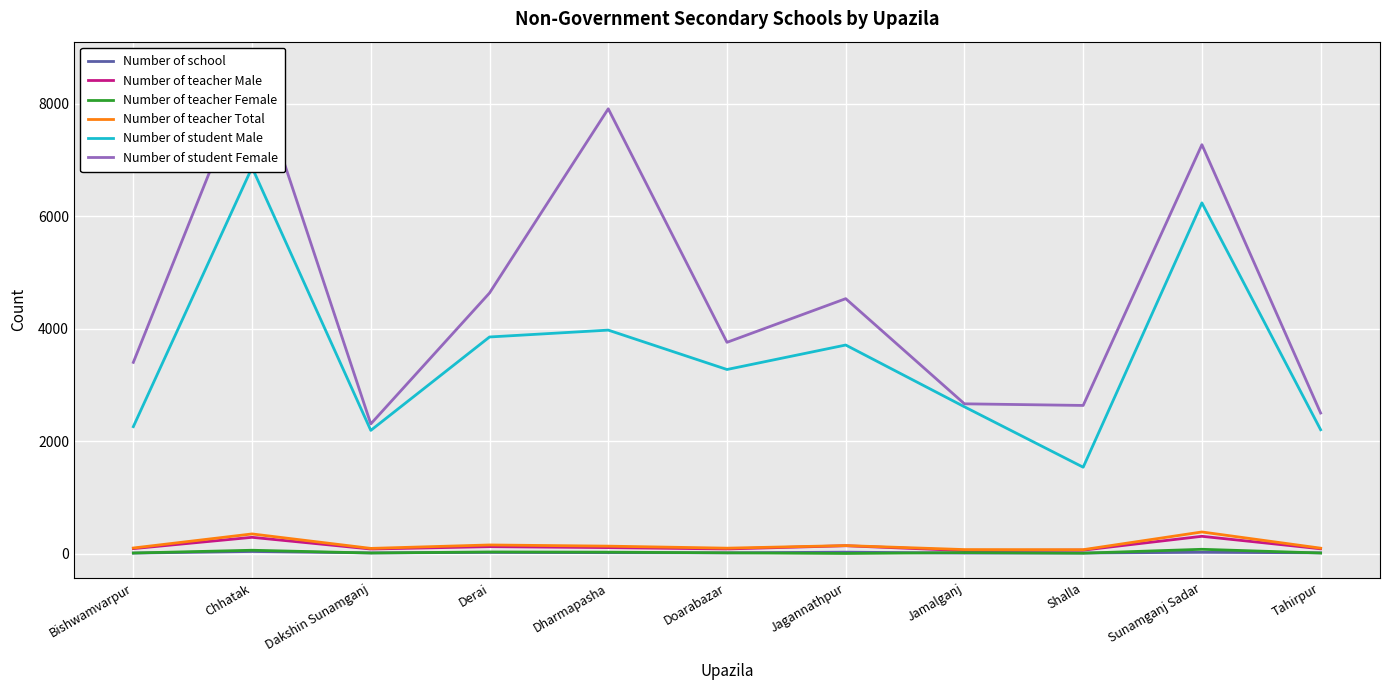

What are all the series names shown in the legend?

Number of school, Number of teacher Male, Number of teacher Female, Number of teacher Total, Number of student Male, Number of student Female